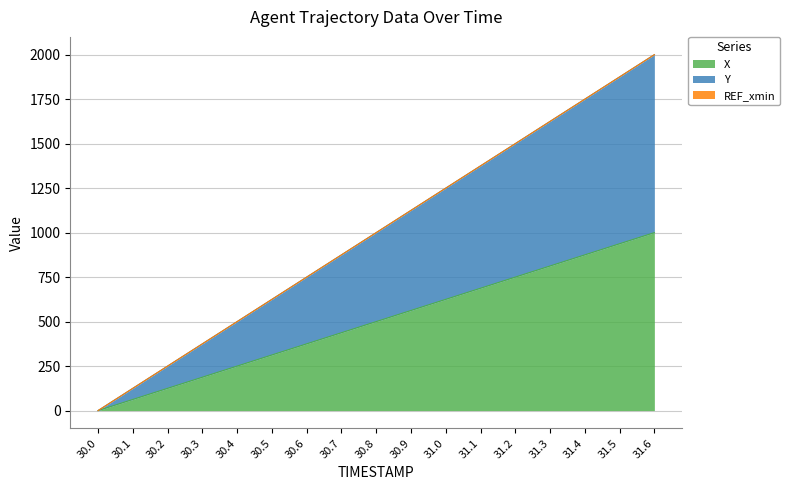

How many categories are shown in the chart?

17